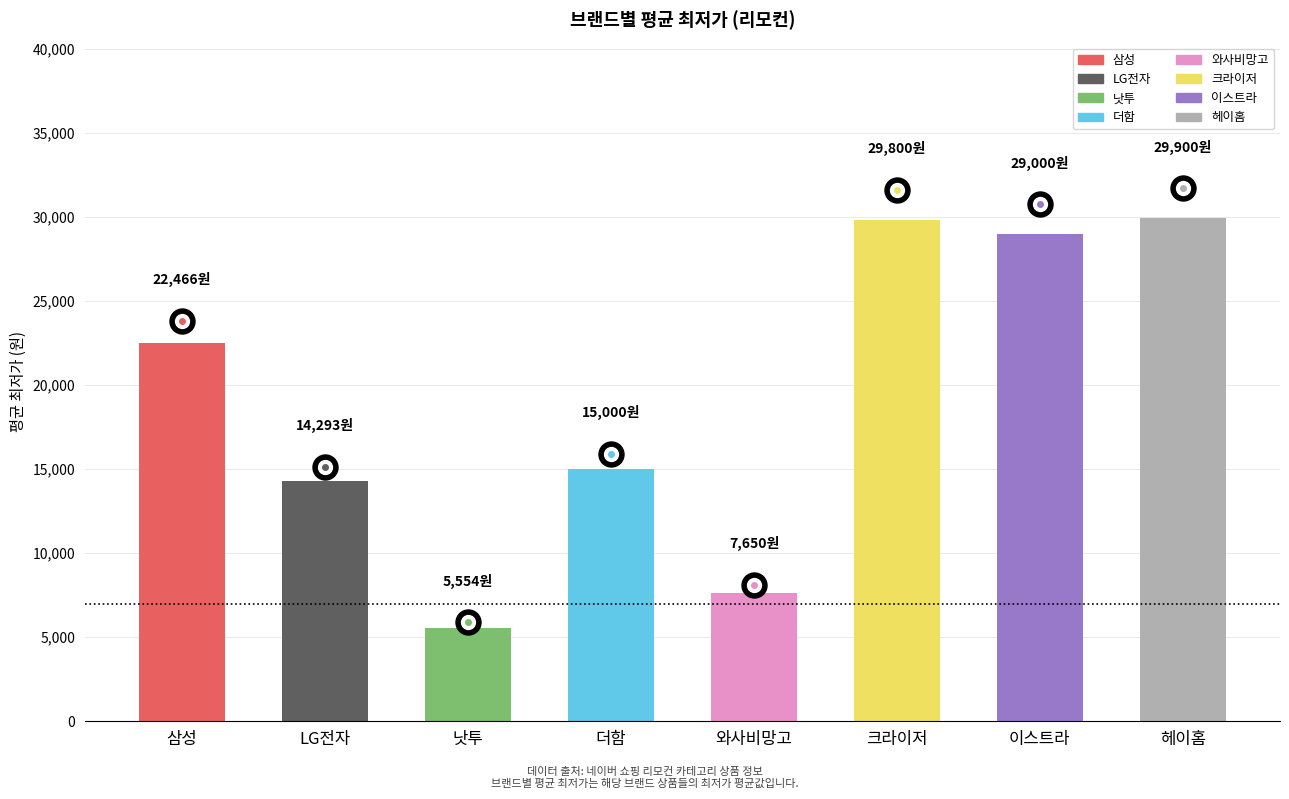

List the labels in order of value, largest first.

헤이홈, 크라이저, 이스트라, 삼성, 더함, LG전자, 와사비망고, 낫투